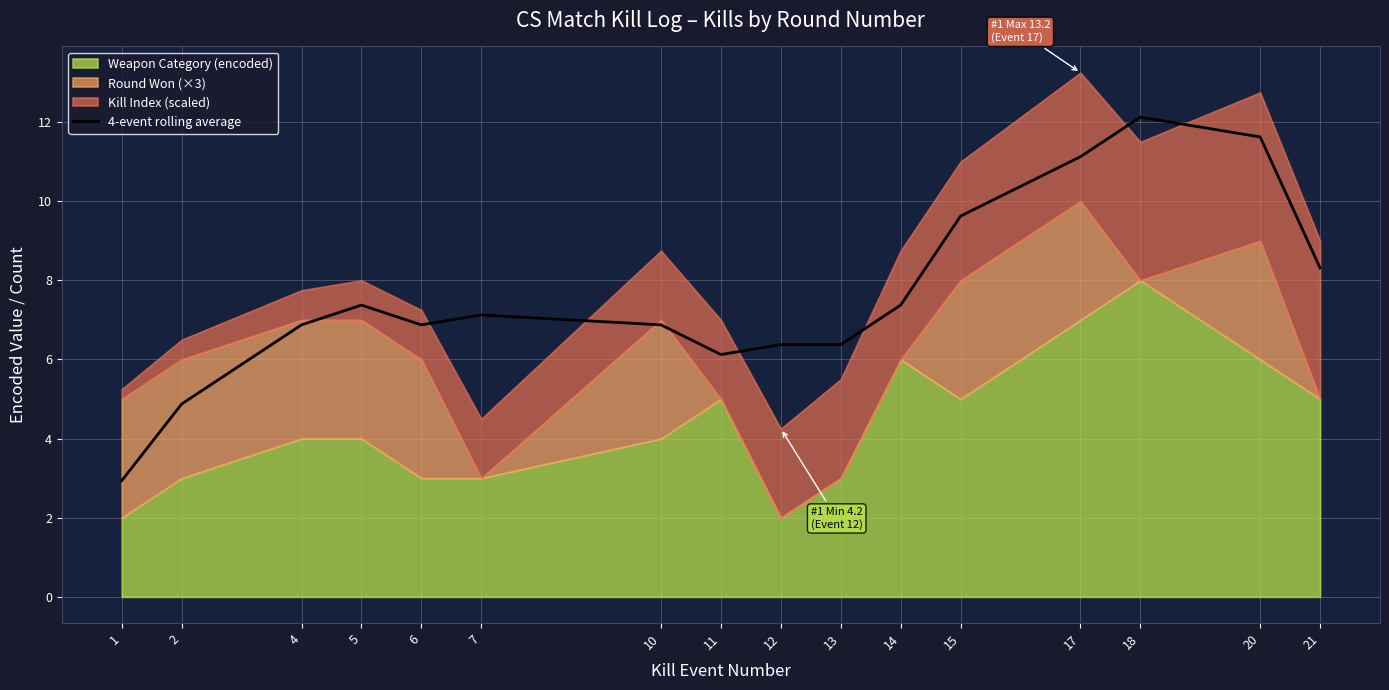

The 4-event rolling average series shows 7.4 at 5. True or false?

True